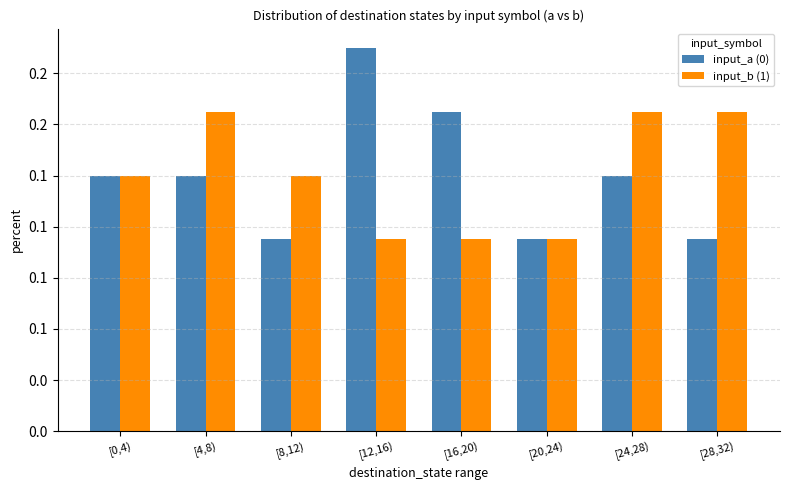

List the series in order of their peak value, lowest first.

input_b (1), input_a (0)